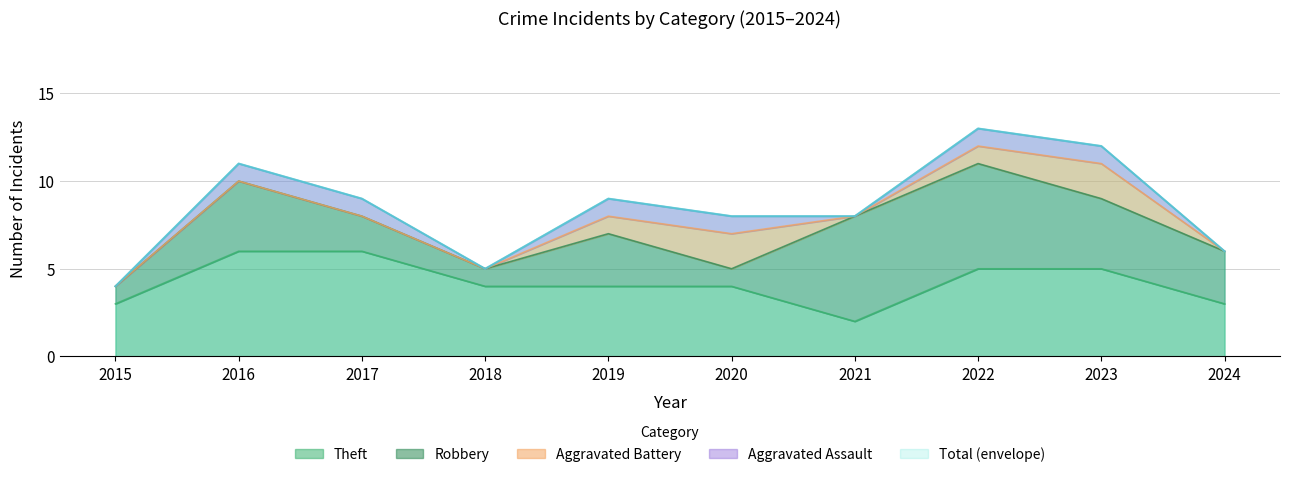

The Aggravated Battery series shows 0 at 2017. True or false?

True